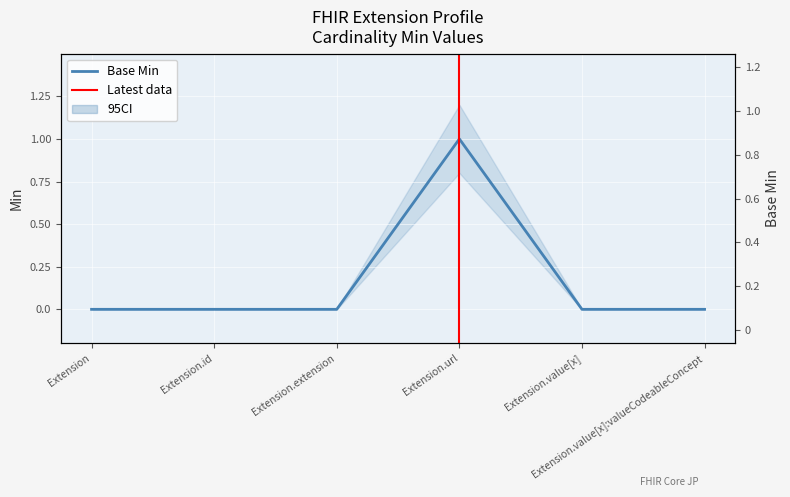

What is the label of the 6th point from the left?

Extension.value[x]:valueCodeableConcept